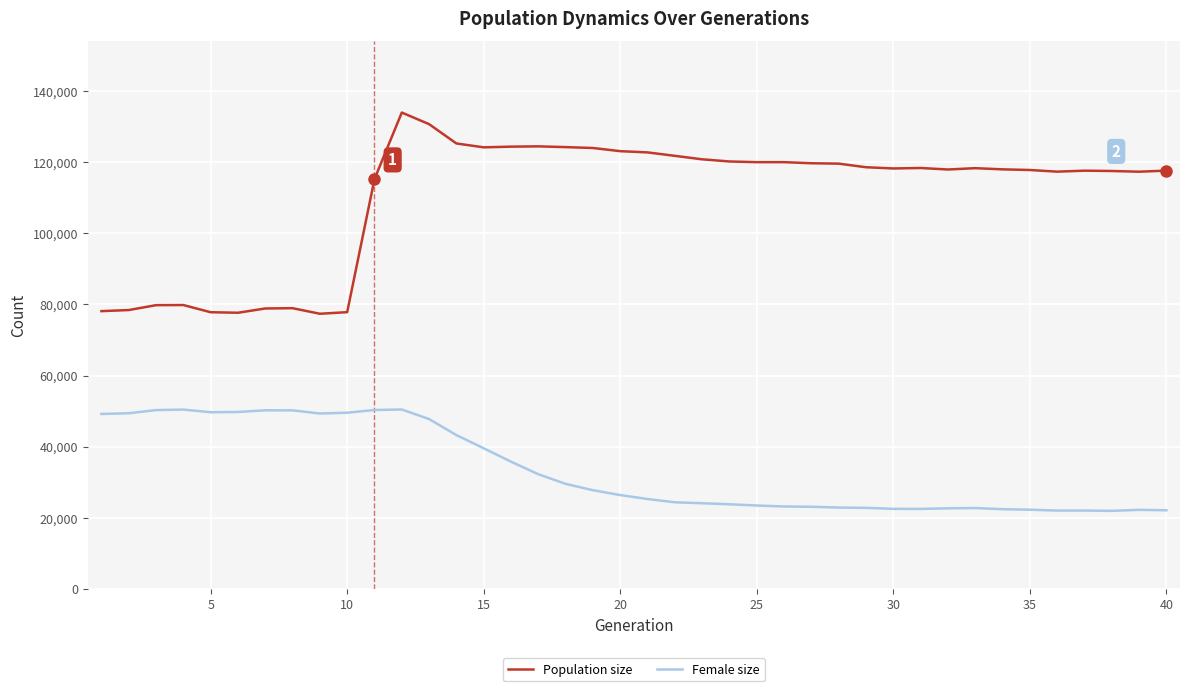

What is the maximum value for Female size?

50442